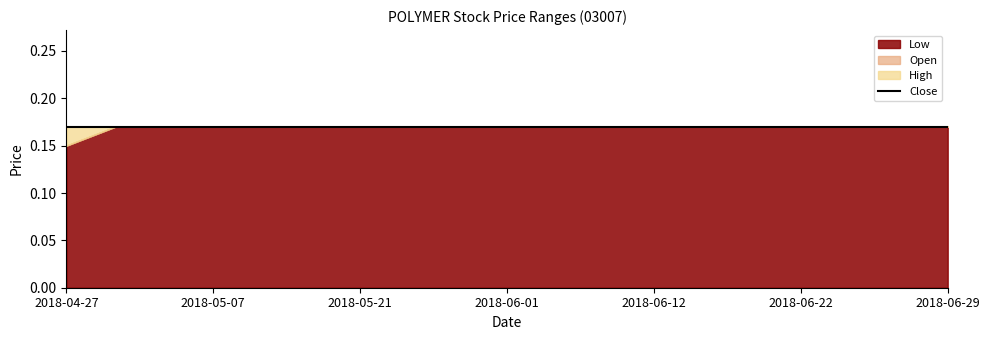

Reading right to left, transcribe all the data shown in this chart.

open: 2018-06-29=0.2	2018-06-27=0.2	2018-06-25=0.2	2018-06-22=0.2	2018-06-19=0.2	2018-06-15=0.2	2018-06-12=0.2	2018-06-08=0.2	2018-06-05=0.2	2018-06-01=0.2	2018-05-30=0.2	2018-05-25=0.2	2018-05-21=0.2	2018-05-18=0.2	2018-05-14=0.2	2018-05-07=0.2	2018-05-02=0.2	2018-04-30=0.2	2018-04-27=0.1
high: 2018-06-29=0.2	2018-06-27=0.2	2018-06-25=0.2	2018-06-22=0.2	2018-06-19=0.2	2018-06-15=0.2	2018-06-12=0.2	2018-06-08=0.2	2018-06-05=0.2	2018-06-01=0.2	2018-05-30=0.2	2018-05-25=0.2	2018-05-21=0.2	2018-05-18=0.2	2018-05-14=0.2	2018-05-07=0.2	2018-05-02=0.2	2018-04-30=0.2	2018-04-27=0.2
low: 2018-06-29=0.2	2018-06-27=0.2	2018-06-25=0.2	2018-06-22=0.2	2018-06-19=0.2	2018-06-15=0.2	2018-06-12=0.2	2018-06-08=0.2	2018-06-05=0.2	2018-06-01=0.2	2018-05-30=0.2	2018-05-25=0.2	2018-05-21=0.2	2018-05-18=0.2	2018-05-14=0.2	2018-05-07=0.2	2018-05-02=0.2	2018-04-30=0.2	2018-04-27=0.1
close: 2018-06-29=0.2	2018-06-27=0.2	2018-06-25=0.2	2018-06-22=0.2	2018-06-19=0.2	2018-06-15=0.2	2018-06-12=0.2	2018-06-08=0.2	2018-06-05=0.2	2018-06-01=0.2	2018-05-30=0.2	2018-05-25=0.2	2018-05-21=0.2	2018-05-18=0.2	2018-05-14=0.2	2018-05-07=0.2	2018-05-02=0.2	2018-04-30=0.2	2018-04-27=0.2